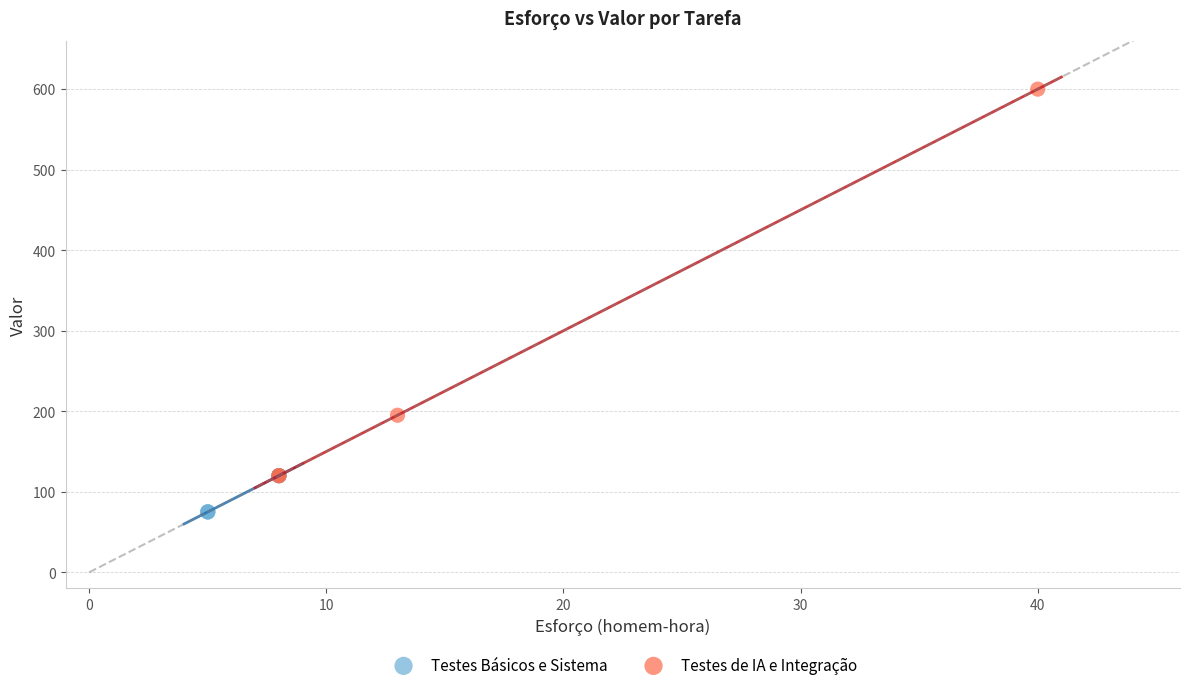

Which series has the widest spread of Y values?

Testes de IA e Integração